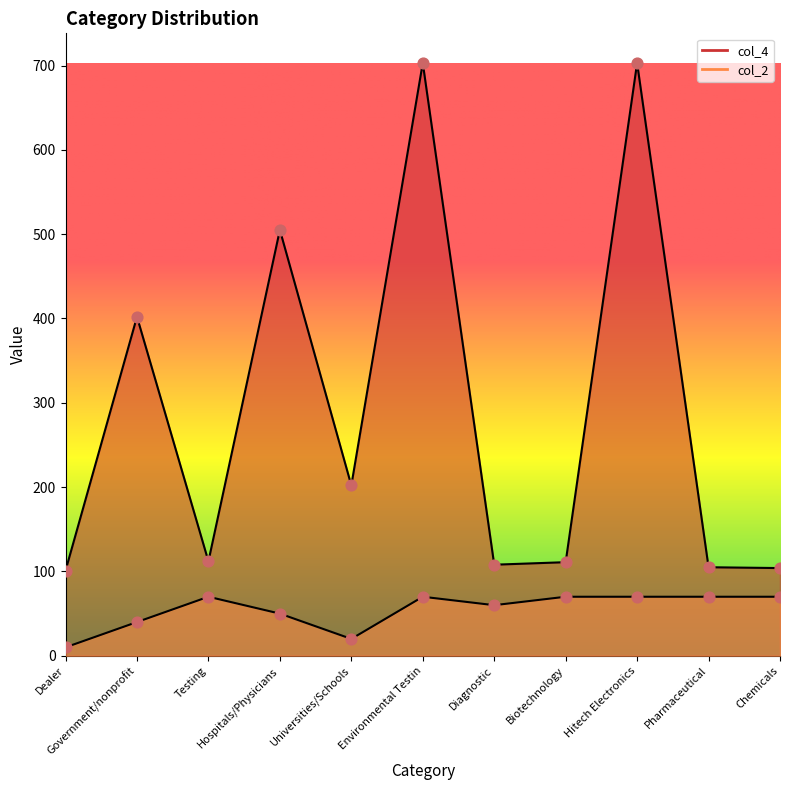

Which series reaches the minimum Y coordinate?

col_2